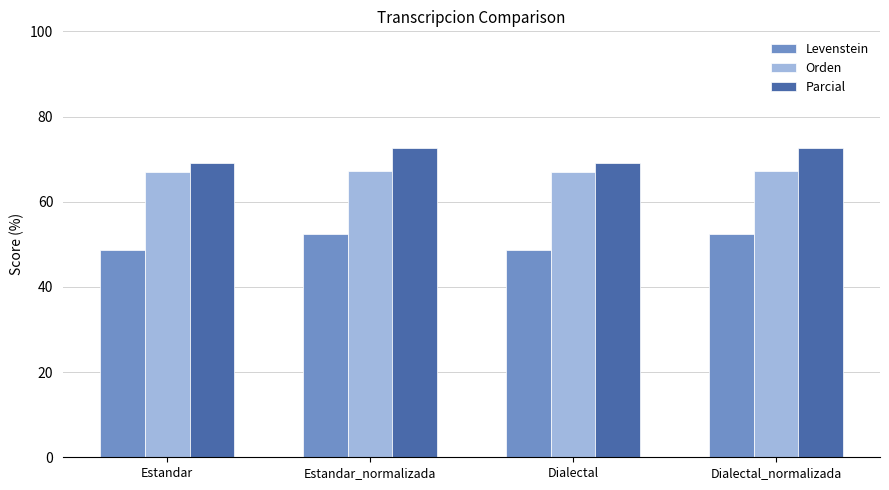

List the series in order of their overall mean, lowest first.

Levenstein, Orden, Parcial